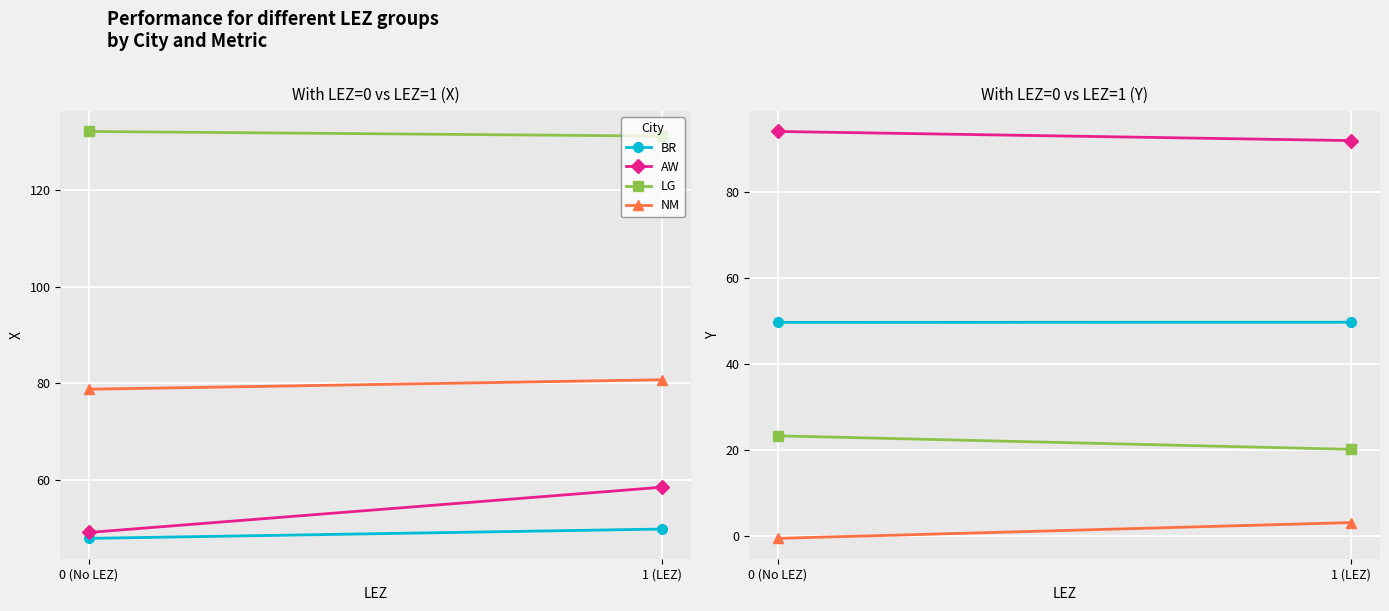

What are all the series names shown in the legend?

BR, AW, LG, NM